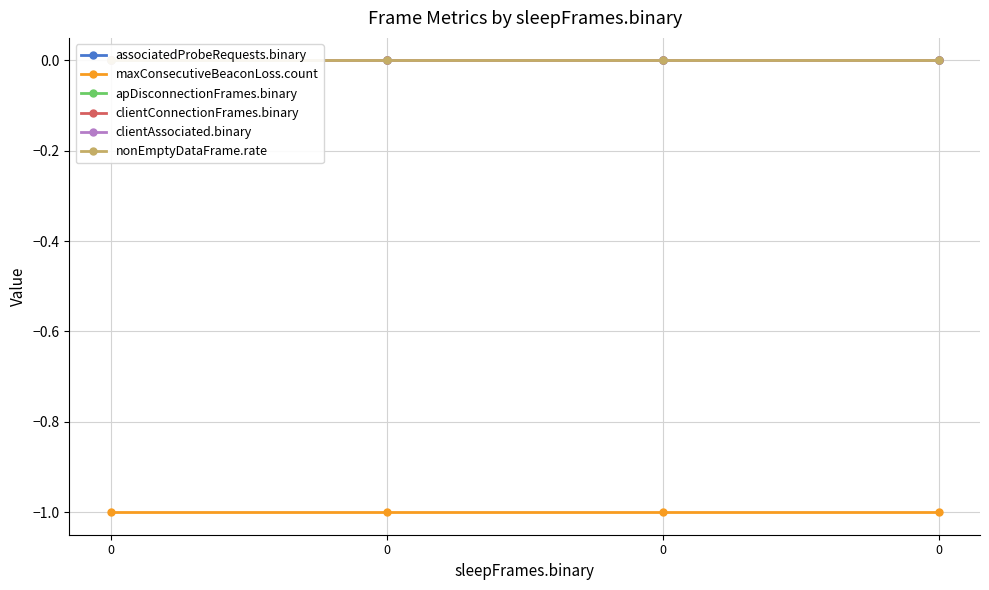

Which series has the largest range (max minus min)?

associatedProbeRequests.binary